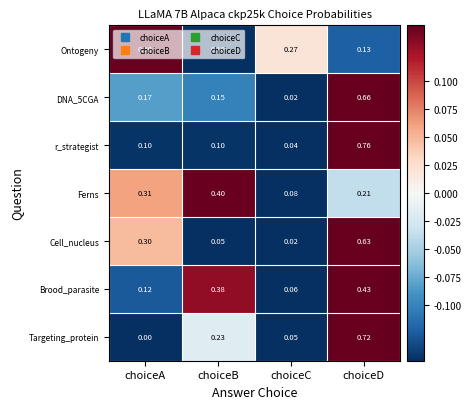

Between choiceB and choiceD, which series saw the biggest shift?

r_strategist